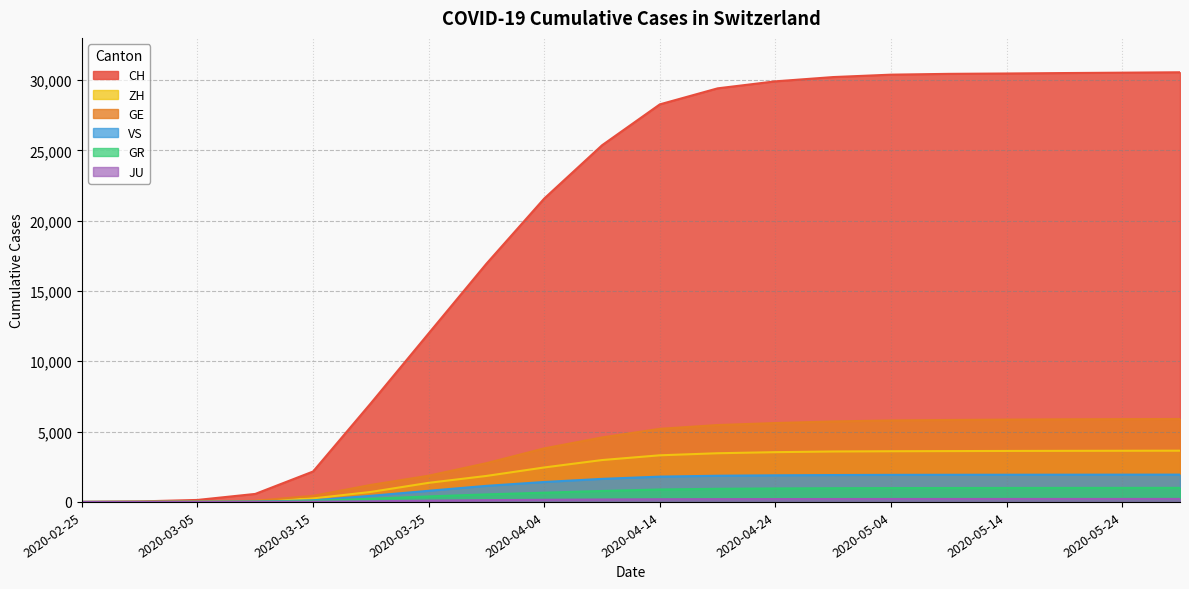

At which category does the chart reach its minimum across all series?

2020-02-25